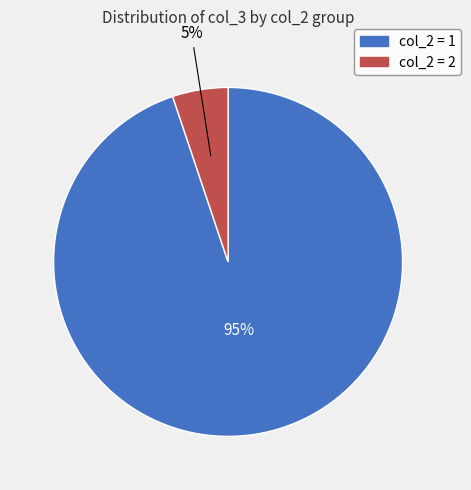

To the nearest percent, what is the average slice percentage?

50%